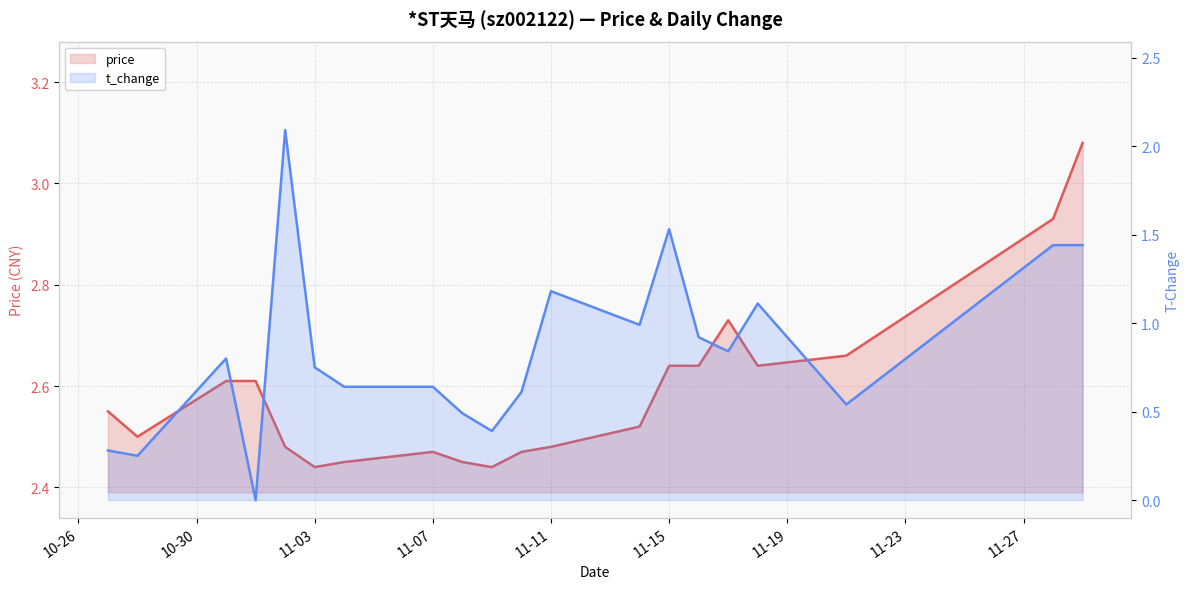

At how many categories does at least one series exceed 2?

20